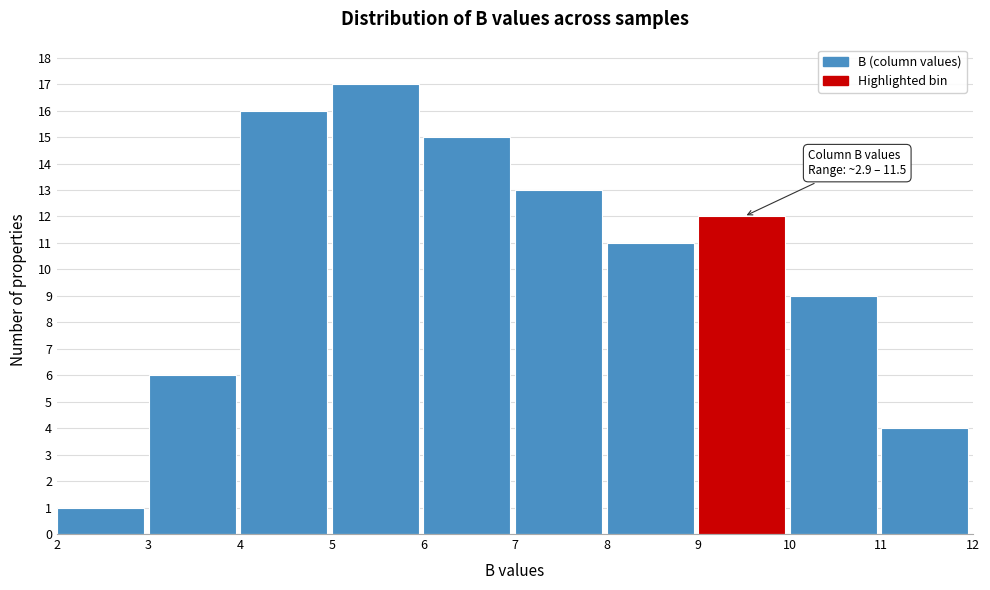

Over which range of the x-axis is the bar tallest?

5 to 6